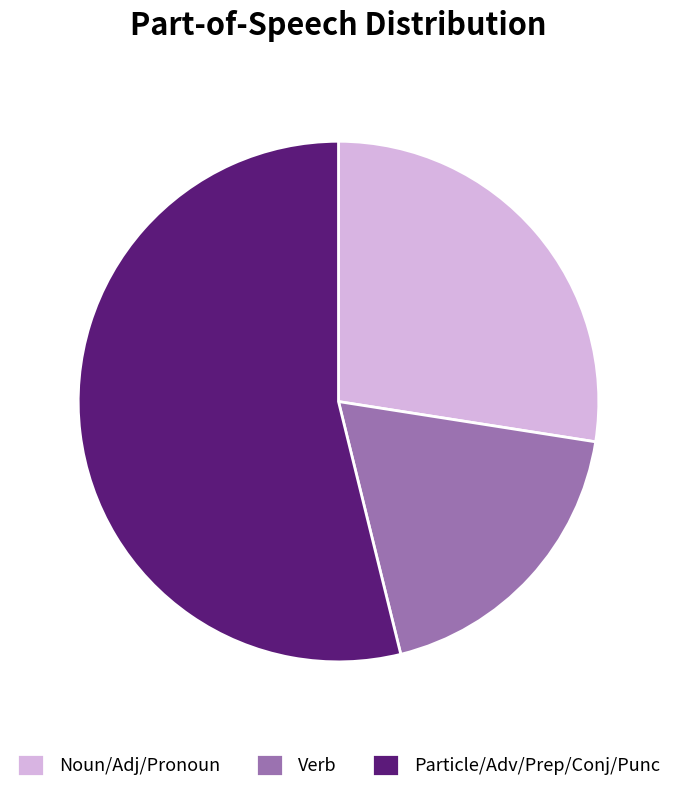

Combined, do Particle/Adv/Prep/Conj/Punc and Verb account for over 50%?

Yes